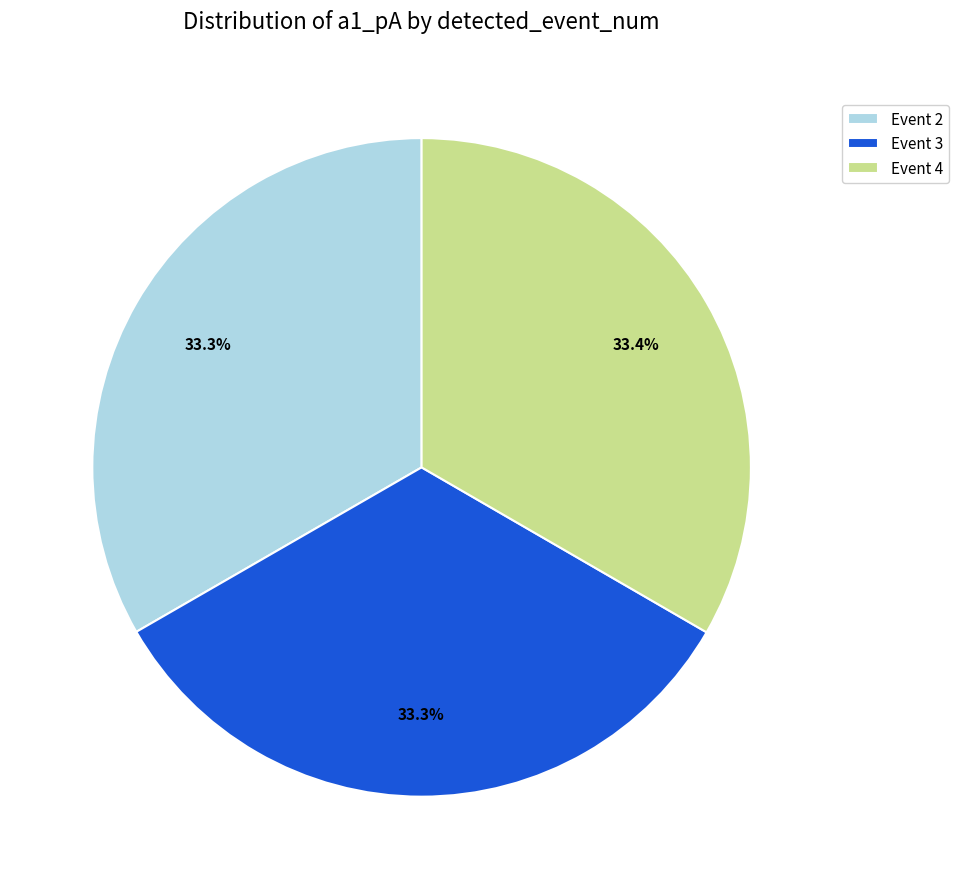

What portion of the pie excludes Event 4?

66.6%